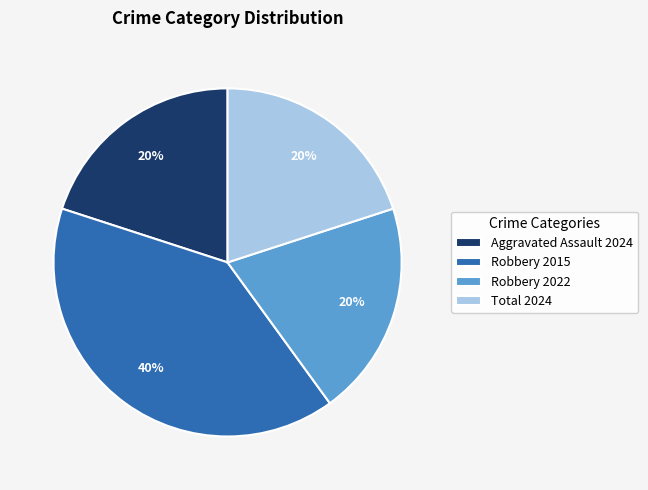

Which category has the biggest portion of the pie?

Robbery 2015